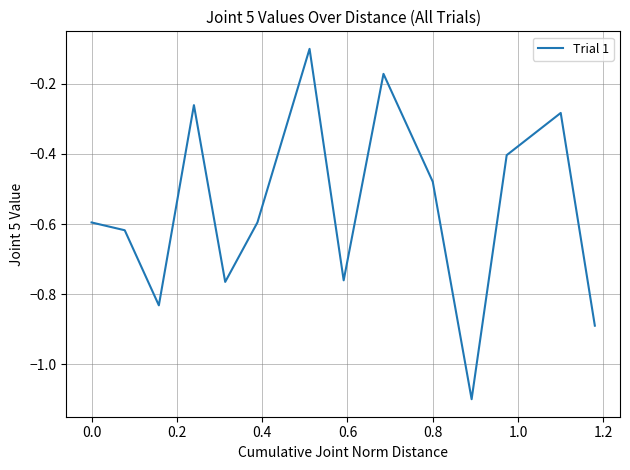

What is the difference between the maximum and minimum values?

1.0